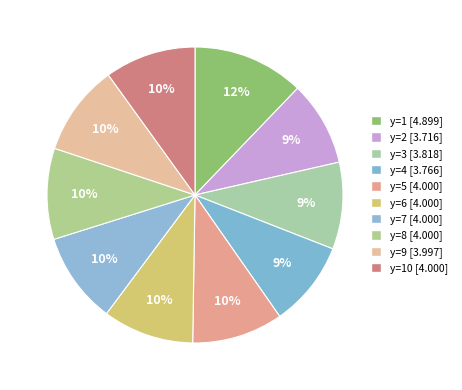

How many segments does this pie chart have?

10